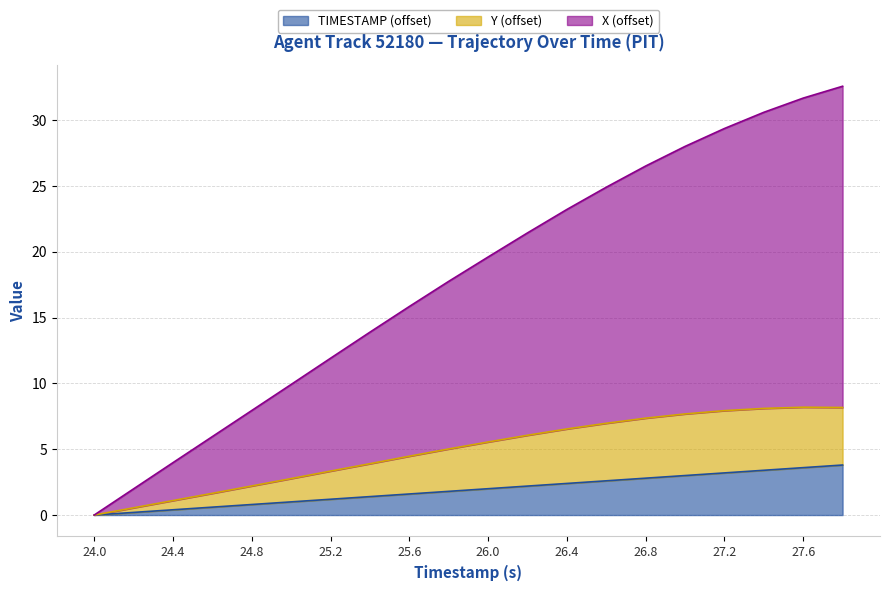

What is the label of the 10th point from the right?

26.0